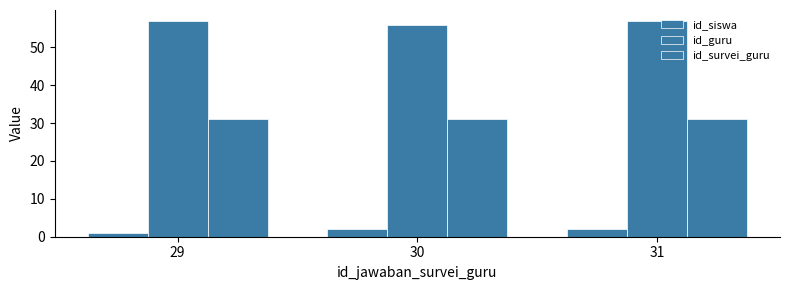

Which series has the widest spread of values?

id_siswa